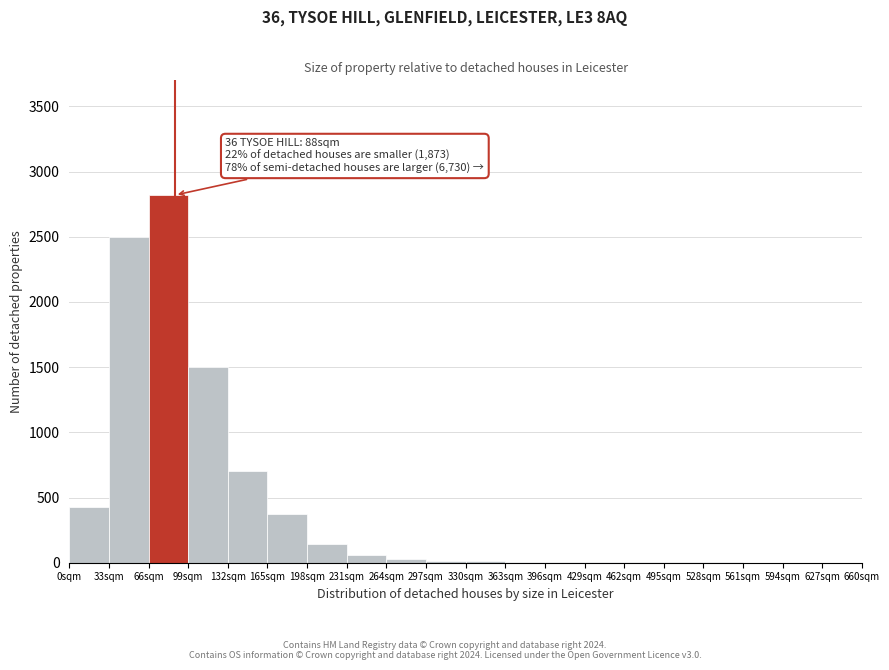

Over which range of the x-axis is the bar tallest?

66 to 99